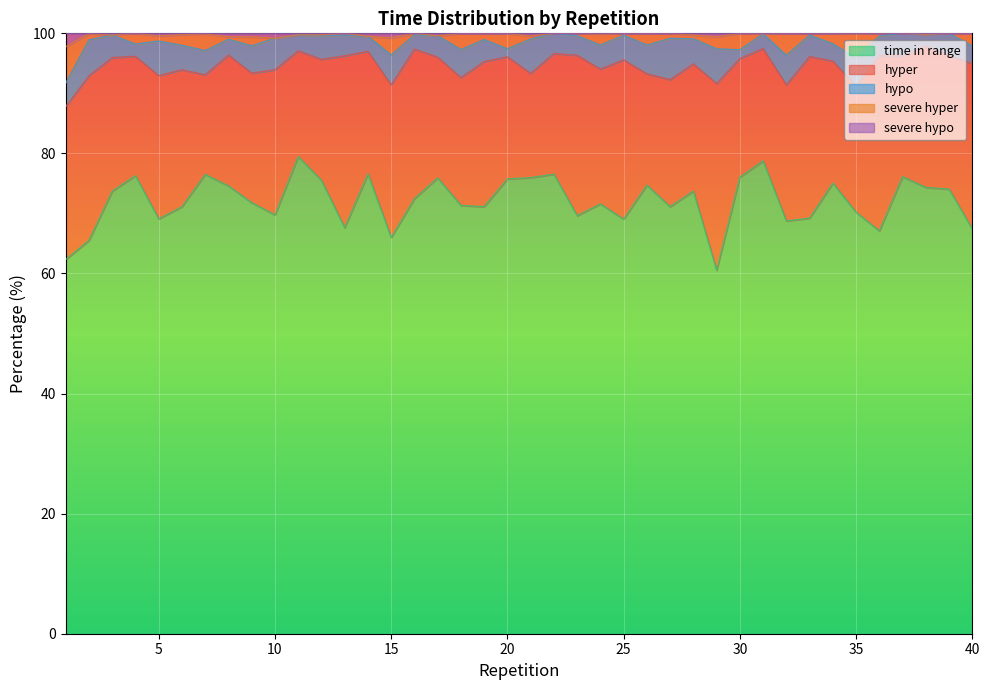

How many data points in hypo are above 3?

29